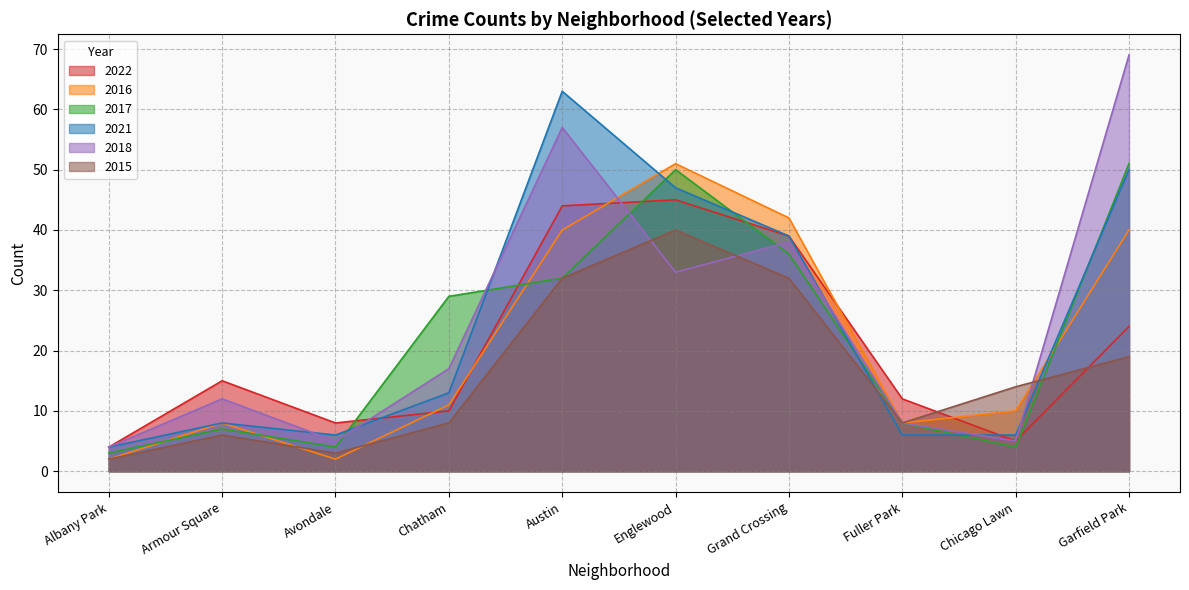

How many lines are shown in the chart?

6